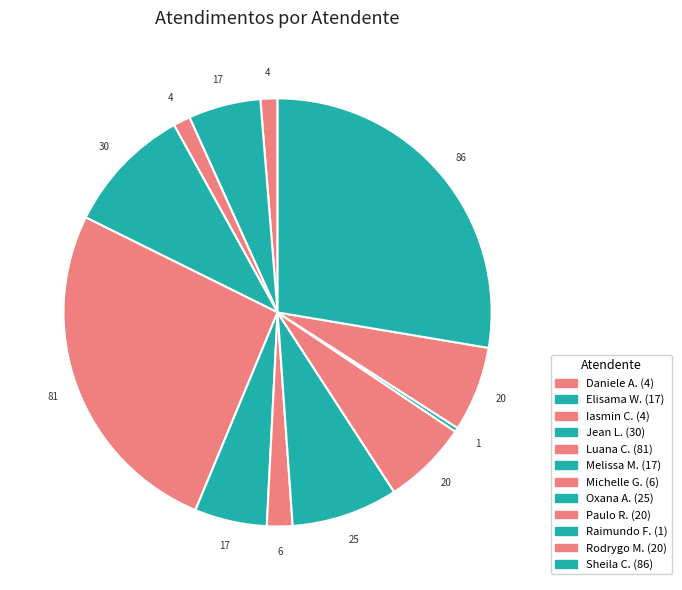

What is the smallest slice in the pie chart?

Raimundo Francisco Taborda